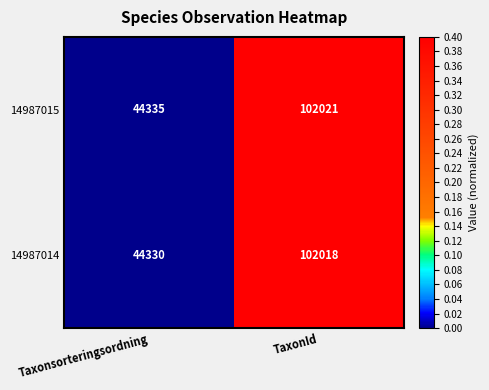

Which series changed the most between Taxonsorteringsordning and TaxonId?

14987014